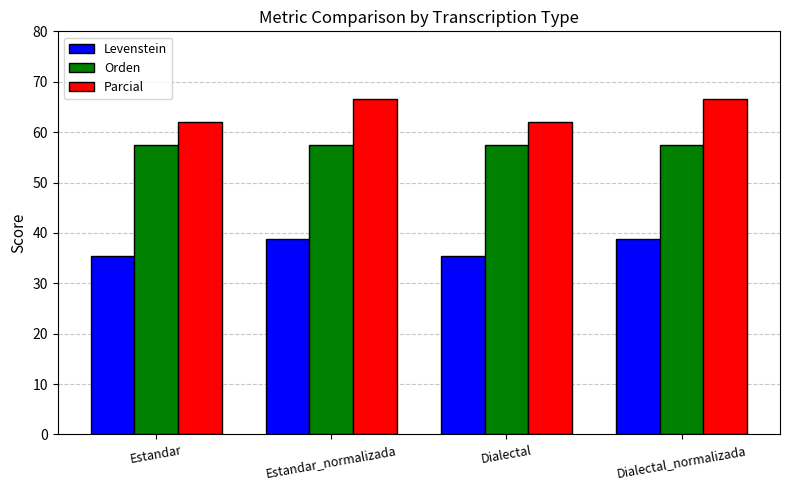

What is the approximate value of Parcial at Dialectal_normalizada?

66.7